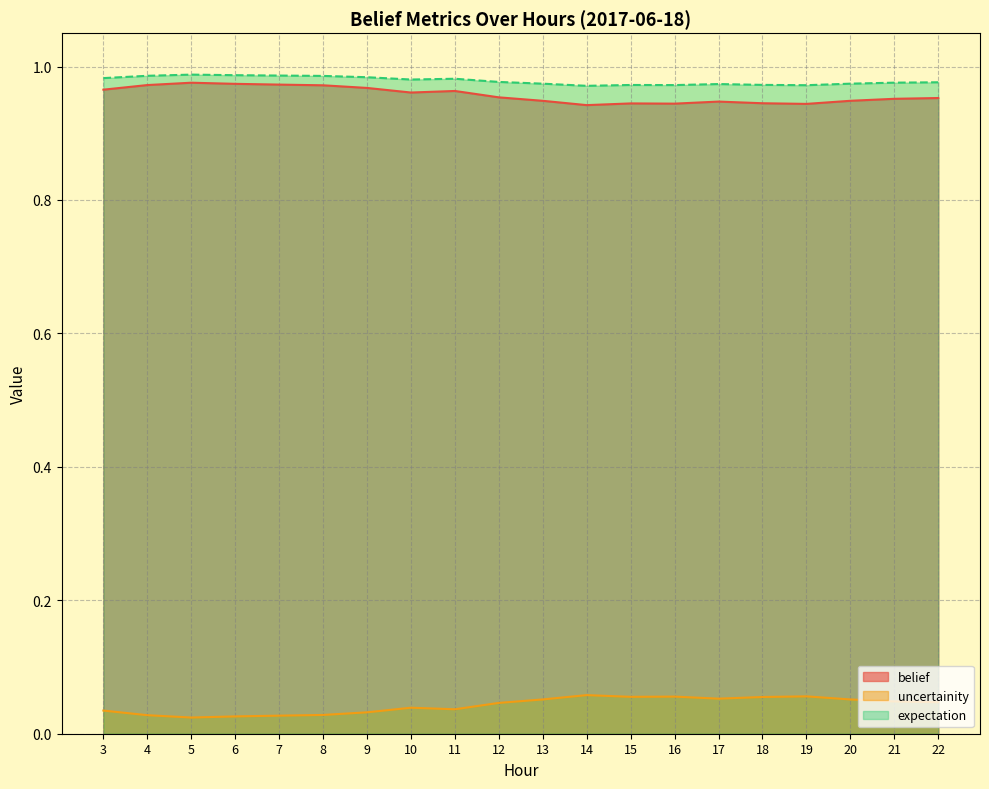

True or false: uncertainity has a value of 0.1 at 13.

True